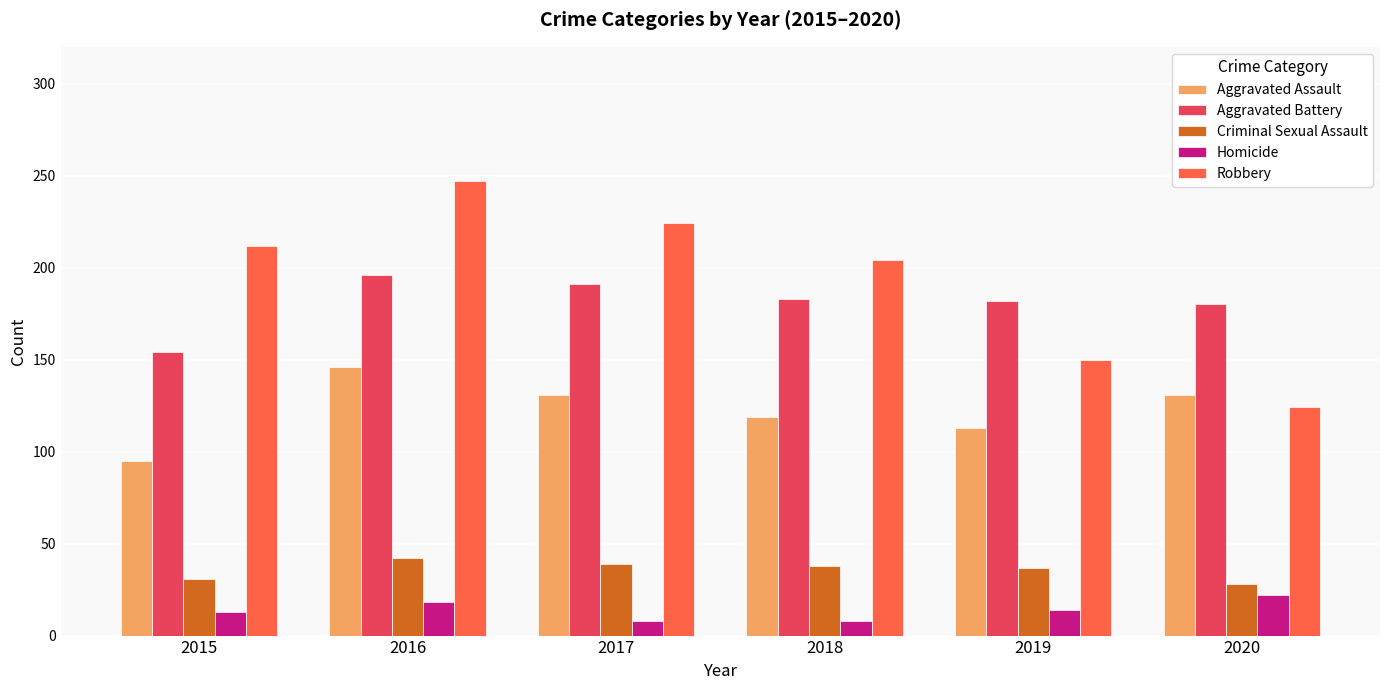

The value of Robbery at 2019 is 229. True or false?

False